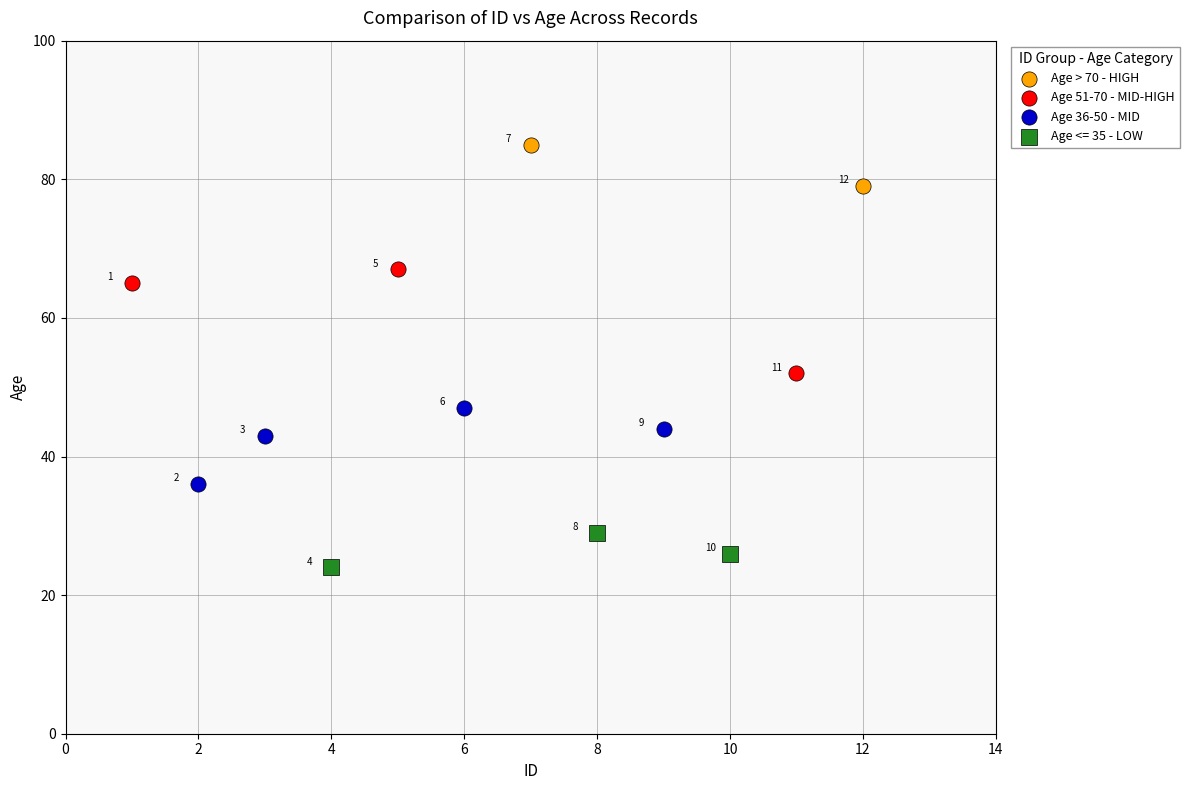

Which series reaches the maximum Y coordinate?

Age > 70 - HIGH